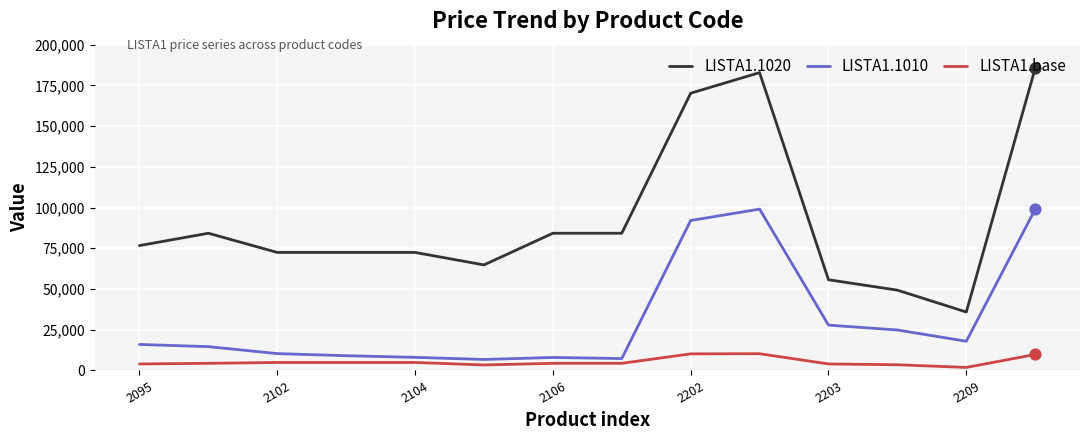

Which series has the largest range (max minus min)?

LISTA1.1020